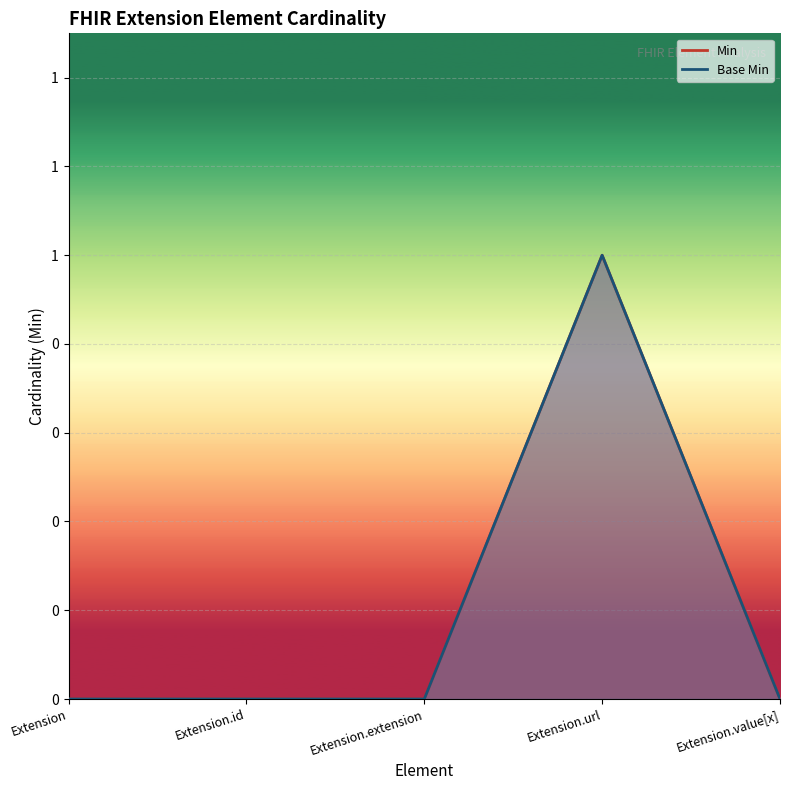

What are all the series names shown in the legend?

Min (line), Base Min (line)